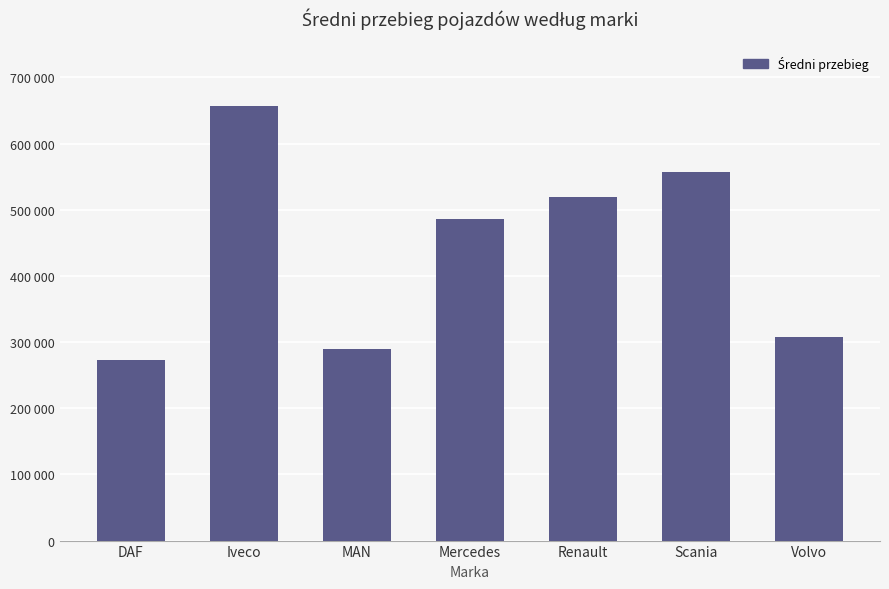

List the labels in order of value, smallest first.

DAF, MAN, Volvo, Mercedes, Renault, Scania, Iveco